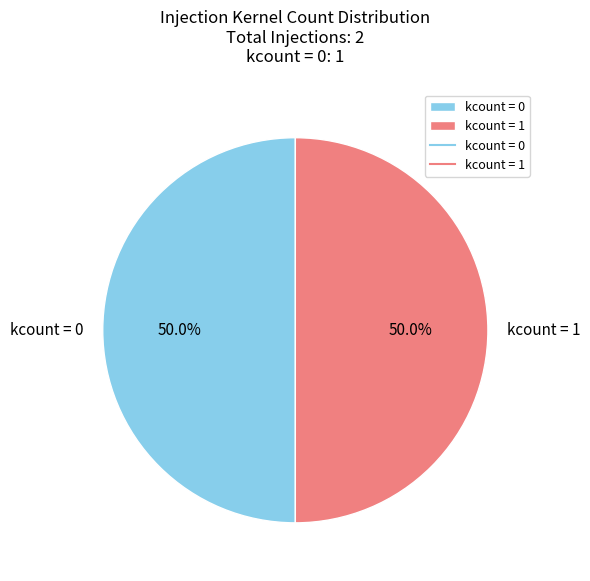

How many slices are in this pie chart?

2